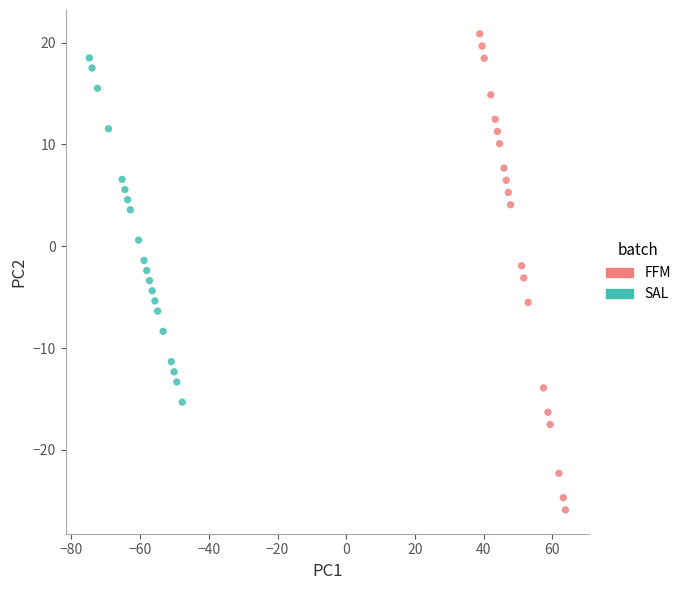

Which series contains the lowest Y value?

FFM